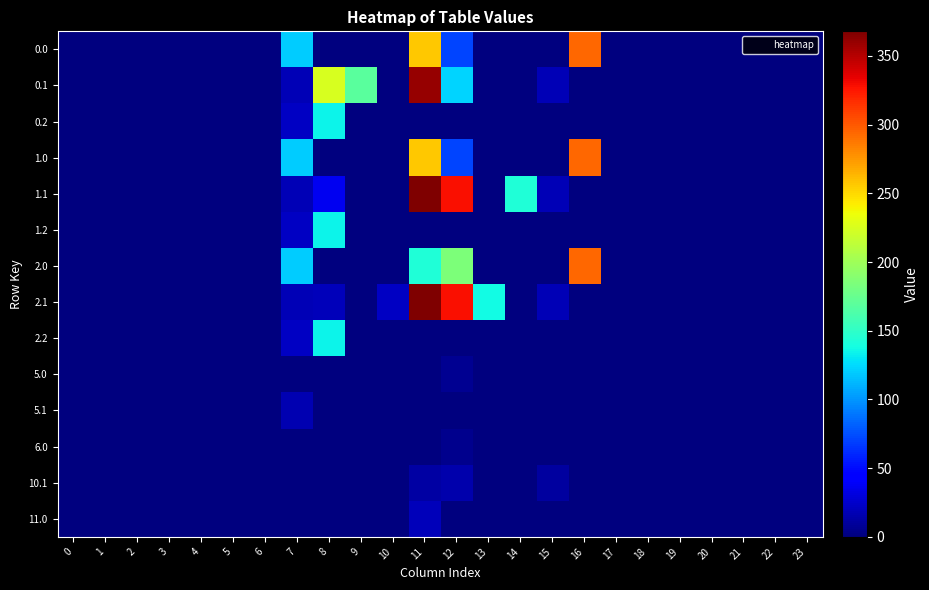

What is the spread (max minus min) of values at 14?

143.3